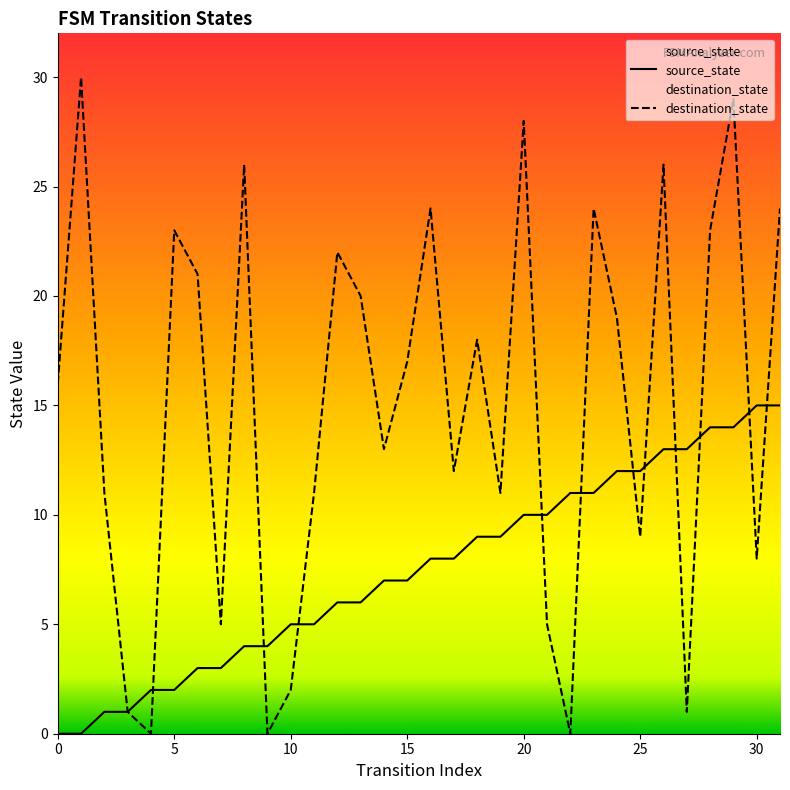

How many lines are shown in the chart?

2